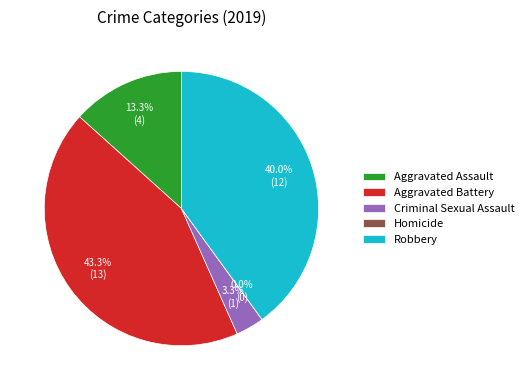

What is the largest slice in the pie chart?

Aggravated Battery